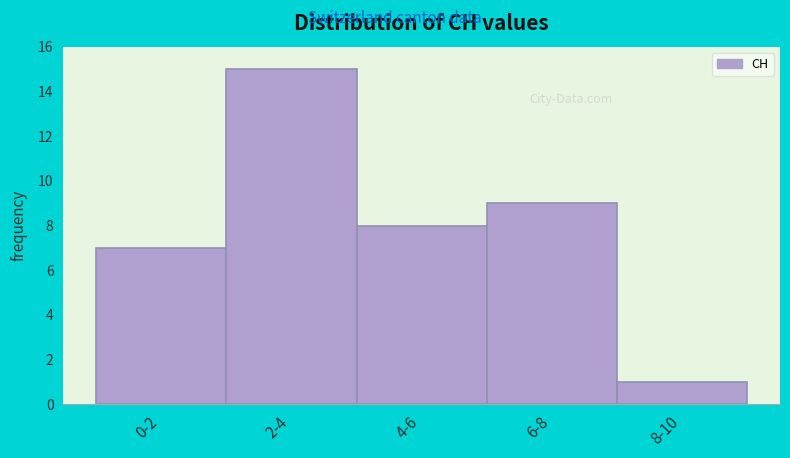

Reading left to right, extract all data points from this chart.

7	15	8	9	1